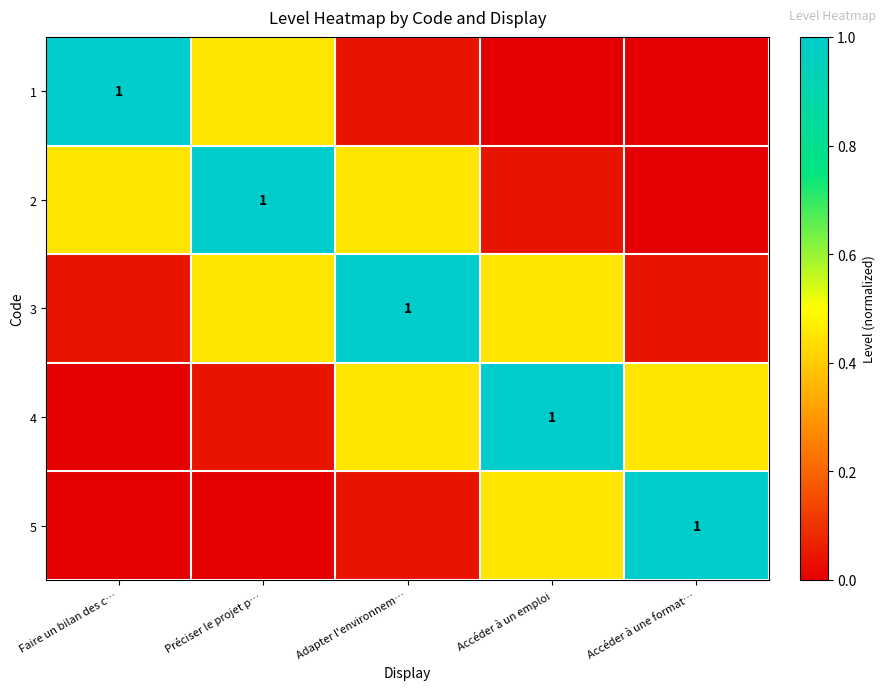

Which label corresponds to the smallest value in the chart?

Accéder à une format…